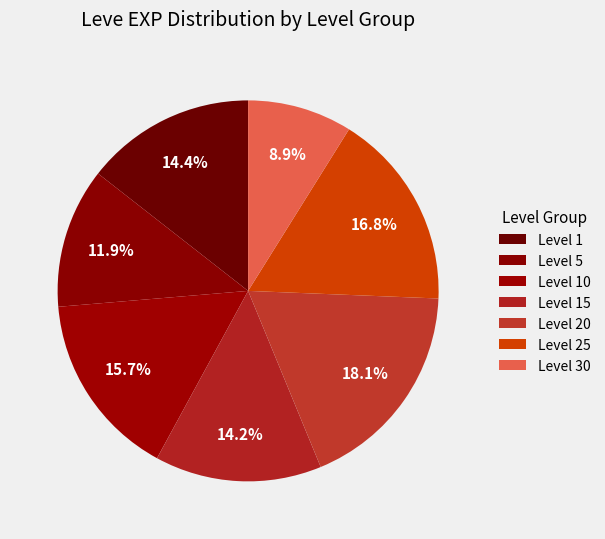

Does any single category account for the majority?

No